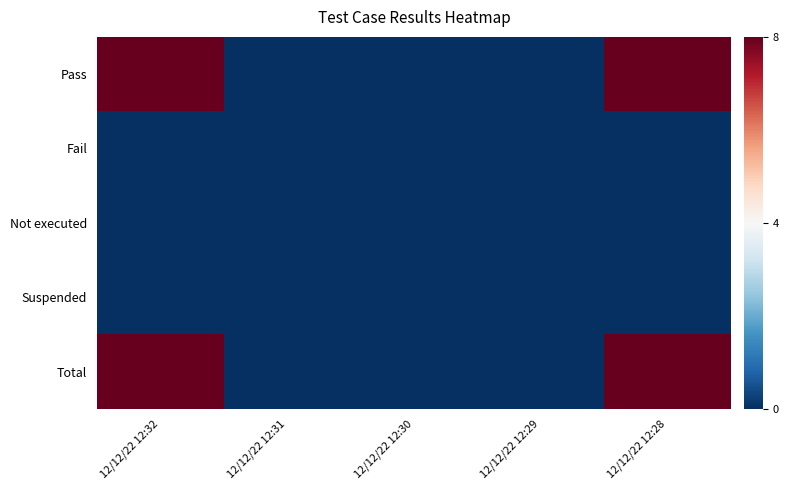

How many data points does each series have?

5